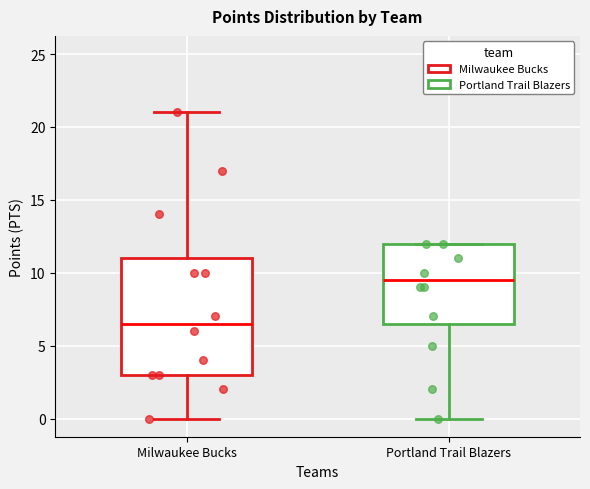

Reading left to right, transcribe this box plot: for each box, give where its median line is, the range the box spans, and where its two whiskers end, as read against the y-axis. The values are not printed on the chart, so give them approximately, as read against the axis.

Milwaukee Bucks: median 6.5, box 3.0 to 11.0, whiskers 0.0 to 21.0
Portland Trail Blazers: median 9.5, box 6.5 to 12.0, whiskers 0.0 to 12.0